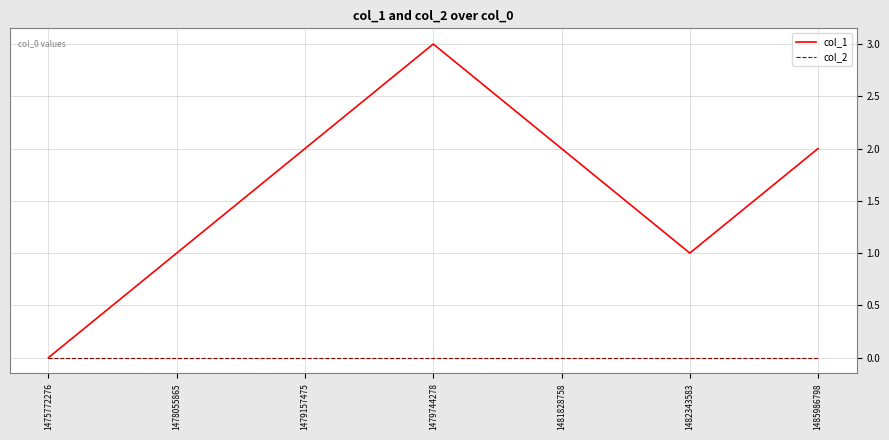

What is the spread (max minus min) of values at 1482343583?

1